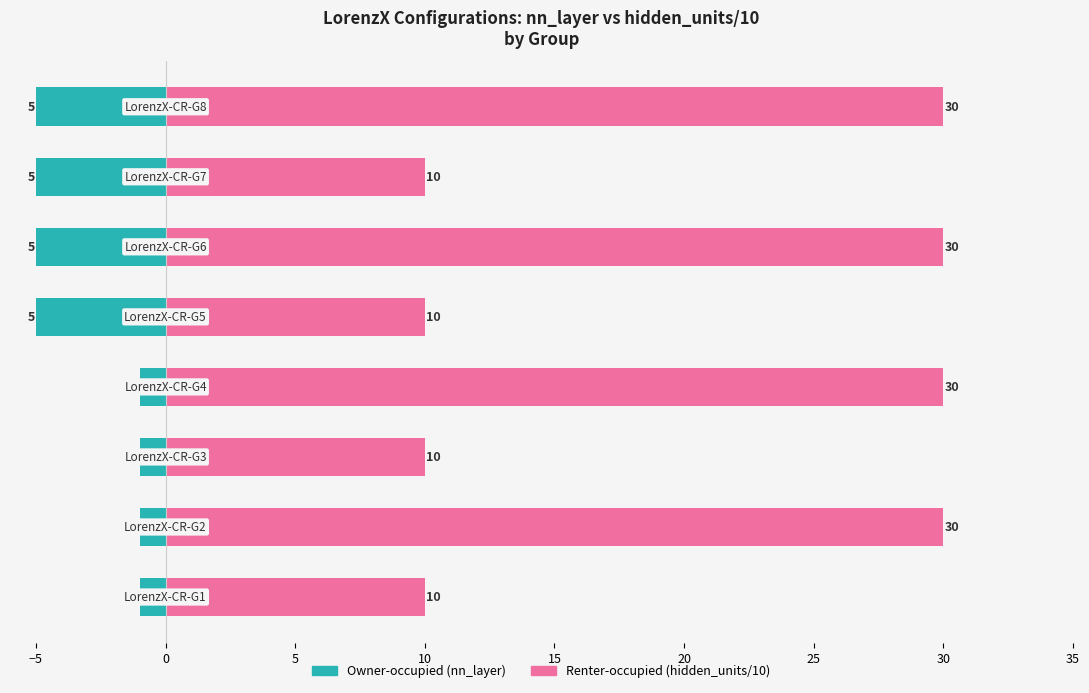

The Renter-occupied series shows 30 at 25. True or false?

True